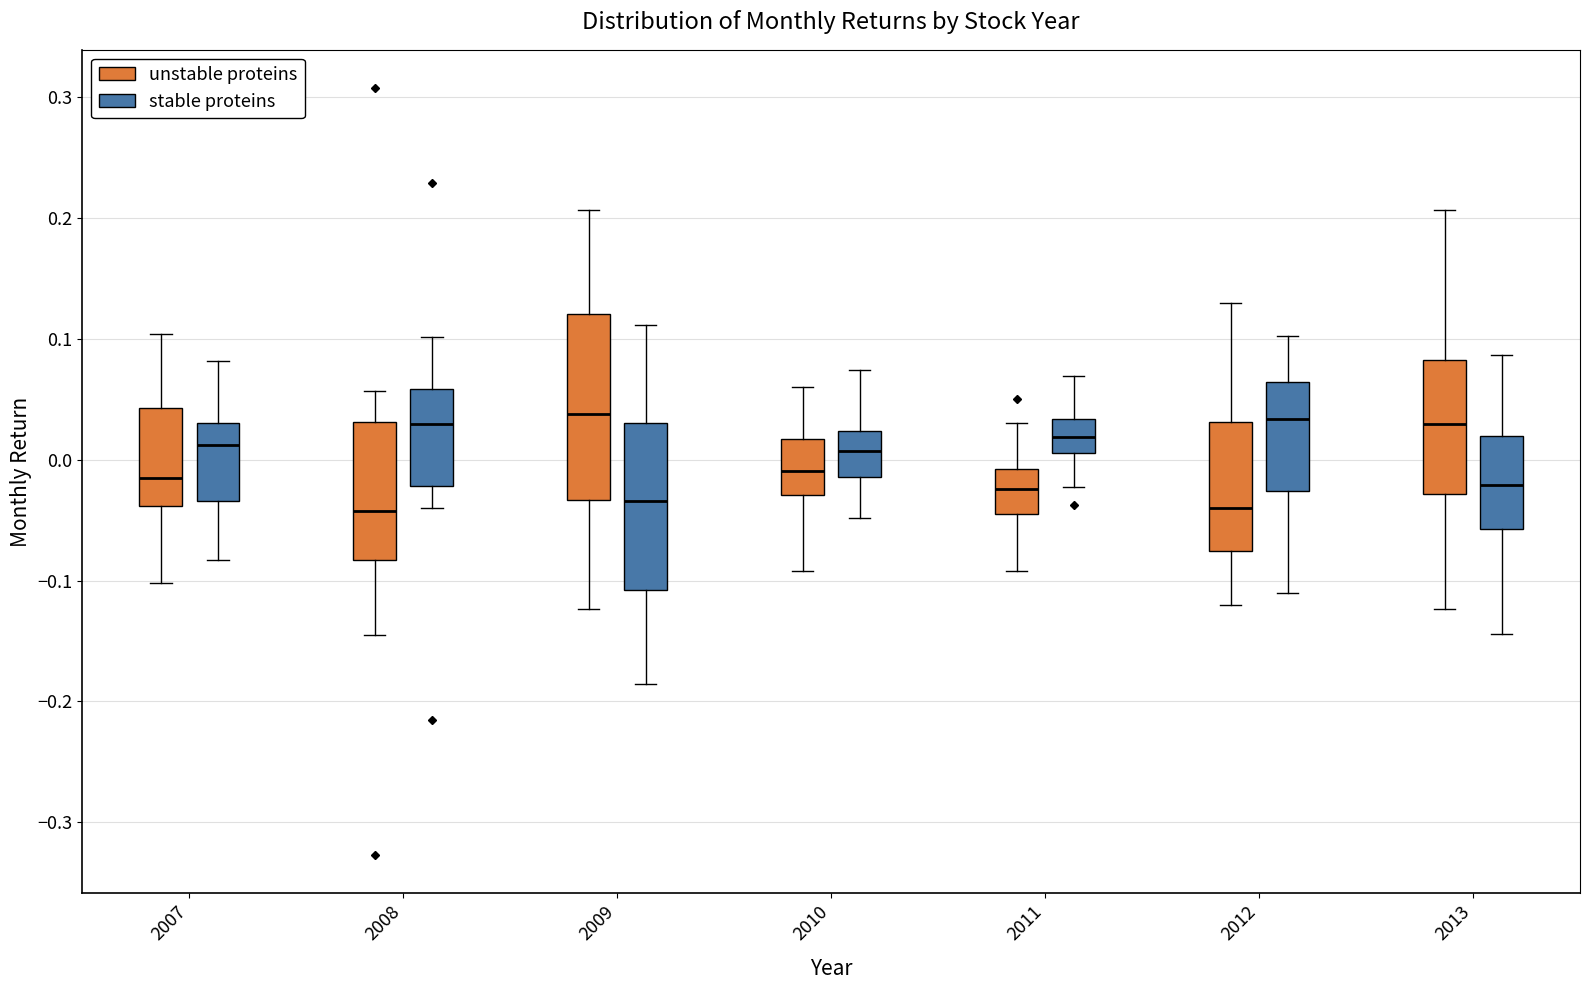

Reading left to right, read every box against the y-axis: the position of its median line, the range the box covers, and the ends of its whiskers. The values are not printed on the chart, so give them approximately, as read against the axis.

2007 (unstable proteins): median -0.02, box -0.04 to 0.04, whiskers -0.10 to 0.10
2007 (stable proteins): median 0.01, box -0.03 to 0.03, whiskers -0.08 to 0.08
2008 (unstable proteins): median -0.04, box -0.08 to 0.03, whiskers -0.14 to 0.06
2008 (stable proteins): median 0.03, box -0.02 to 0.06, whiskers -0.04 to 0.10
2009 (unstable proteins): median 0.04, box -0.03 to 0.12, whiskers -0.12 to 0.21
2009 (stable proteins): median -0.03, box -0.11 to 0.03, whiskers -0.19 to 0.11
2010 (unstable proteins): median -0.01, box -0.03 to 0.02, whiskers -0.09 to 0.06
2010 (stable proteins): median 0.01, box -0.01 to 0.02, whiskers -0.05 to 0.07
2011 (unstable proteins): median -0.02, box -0.04 to -0.01, whiskers -0.09 to 0.03
2011 (stable proteins): median 0.02, box 0.01 to 0.03, whiskers -0.02 to 0.07
2012 (unstable proteins): median -0.04, box -0.08 to 0.03, whiskers -0.12 to 0.13
2012 (stable proteins): median 0.03, box -0.03 to 0.06, whiskers -0.11 to 0.10
2013 (unstable proteins): median 0.03, box -0.03 to 0.08, whiskers -0.12 to 0.21
2013 (stable proteins): median -0.02, box -0.06 to 0.02, whiskers -0.14 to 0.09